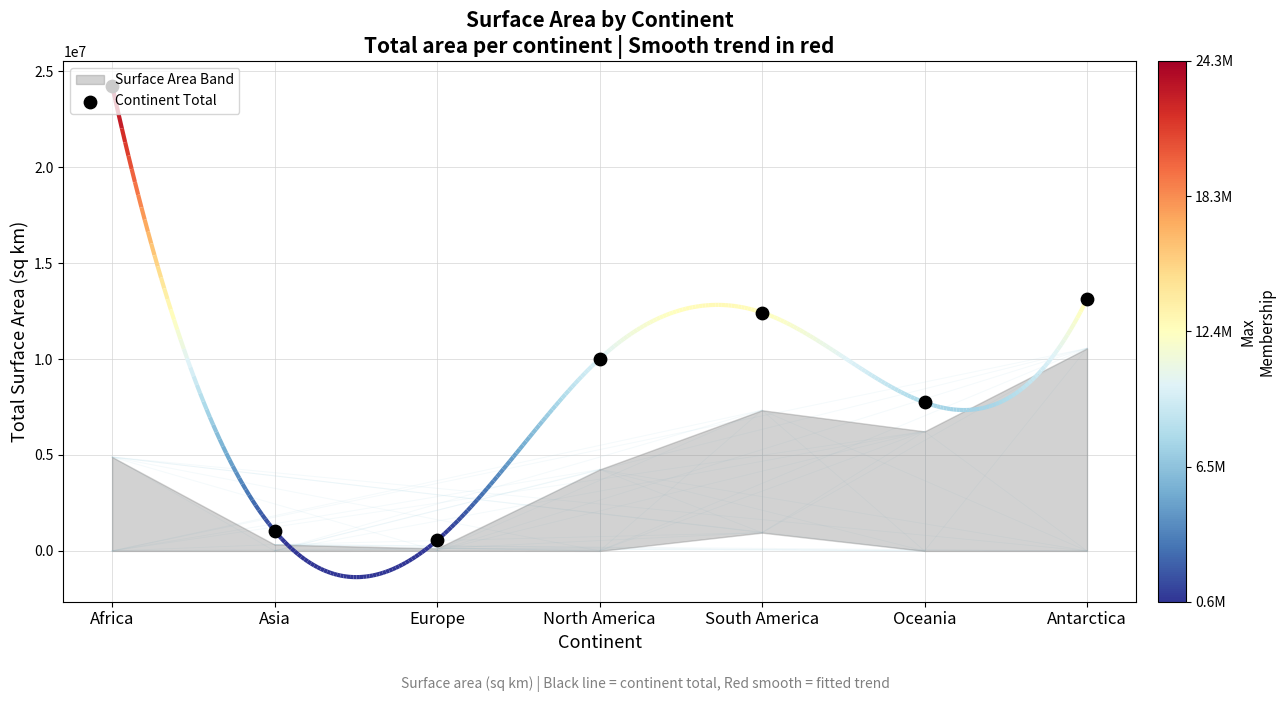

Between North America and Asia, which is larger?

North America